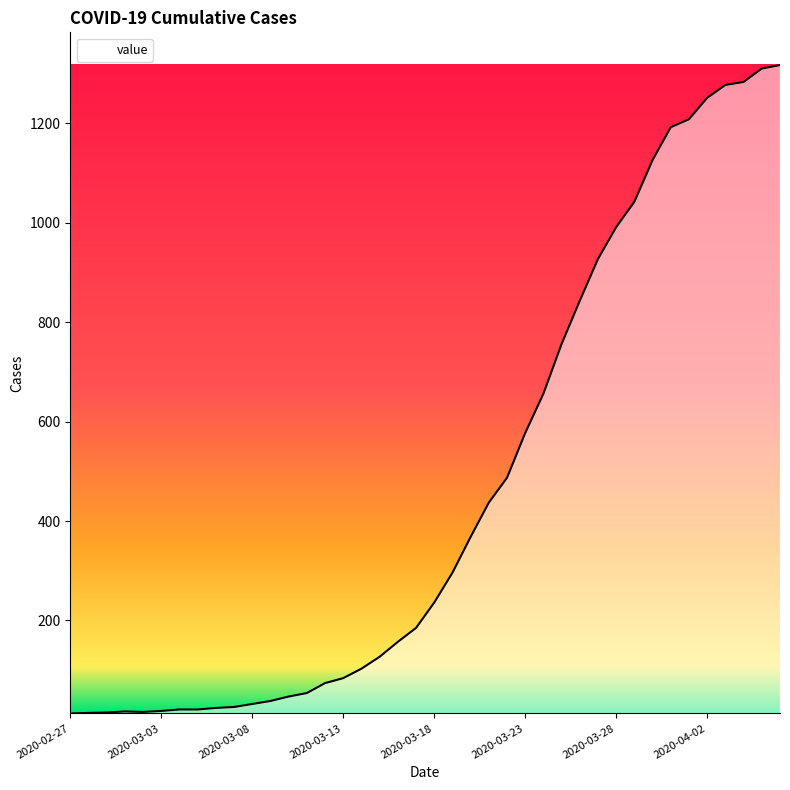

What is the difference between the maximum and minimum values?

1304